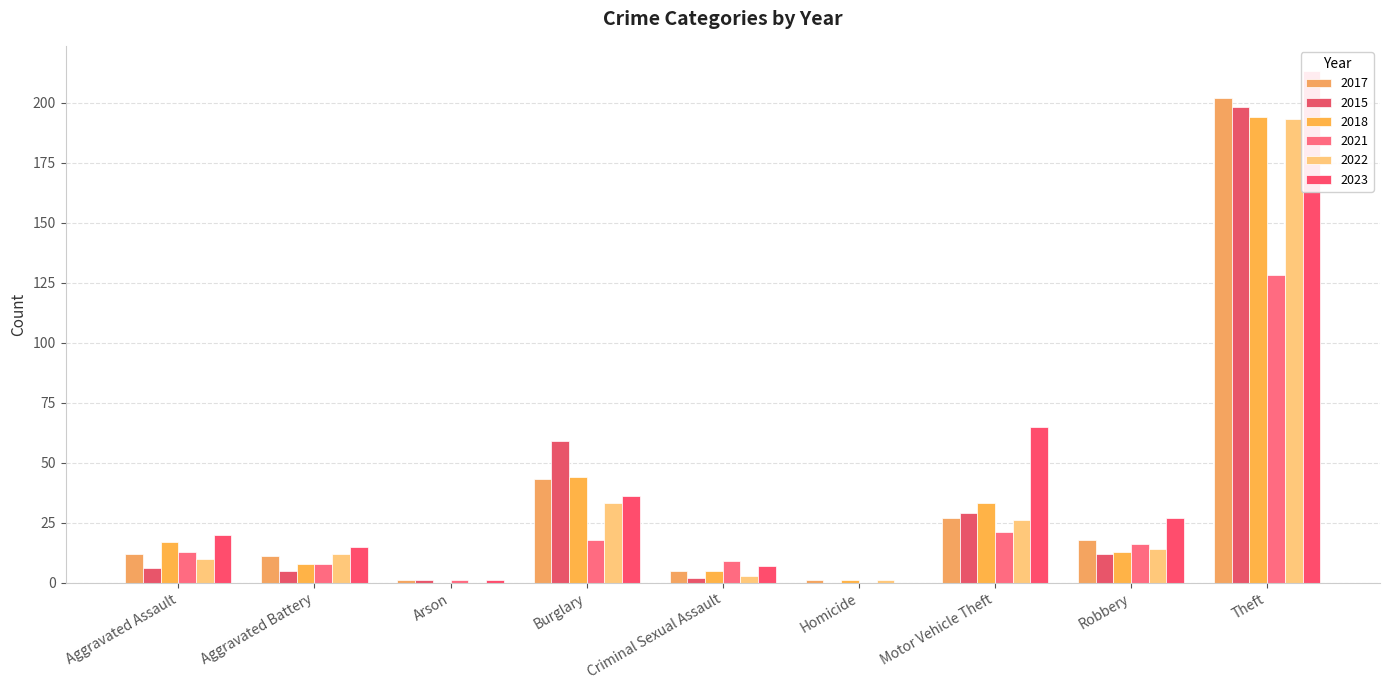

What is the highest value of the 2015 series?

198